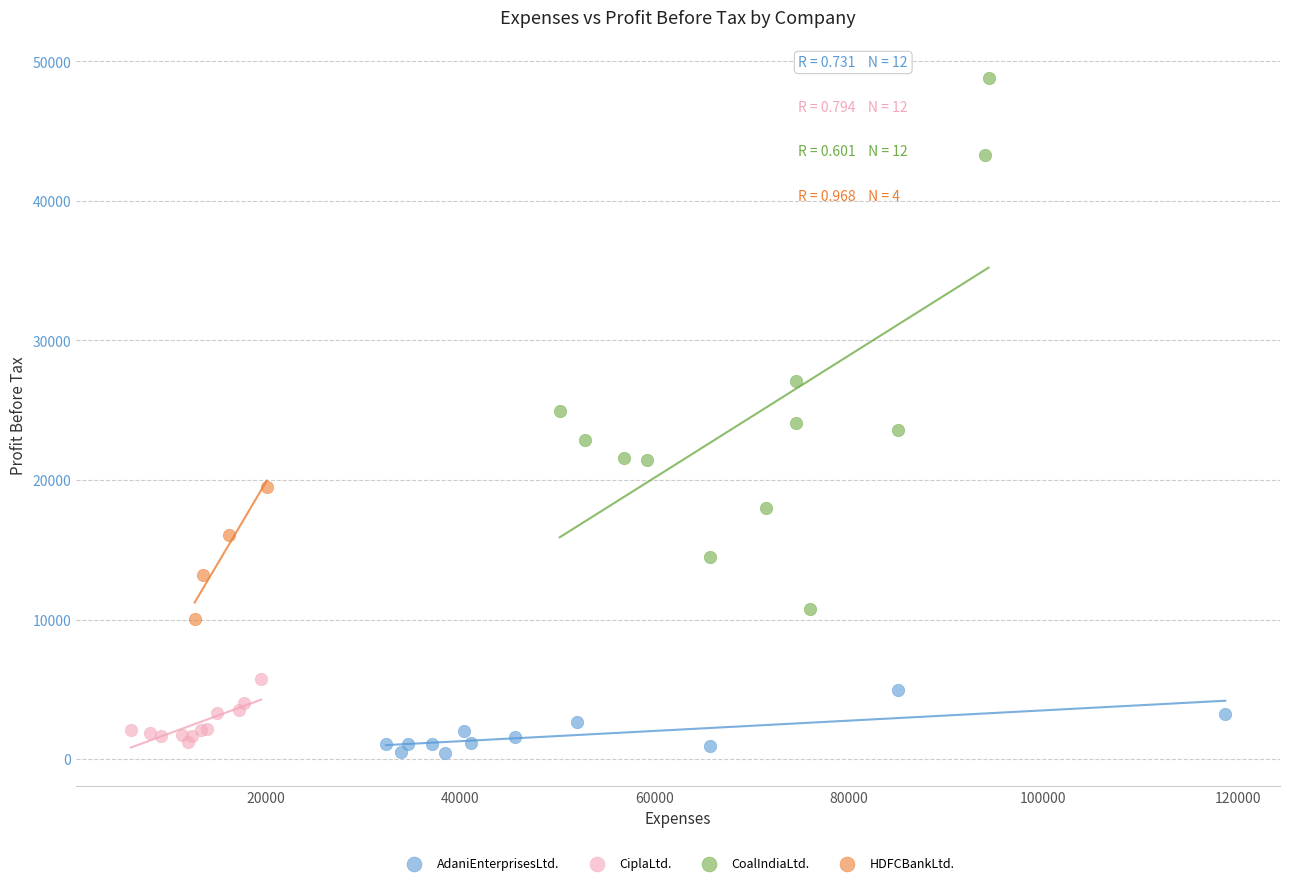

Which series contains the highest Y value?

CoalIndiaLtd.